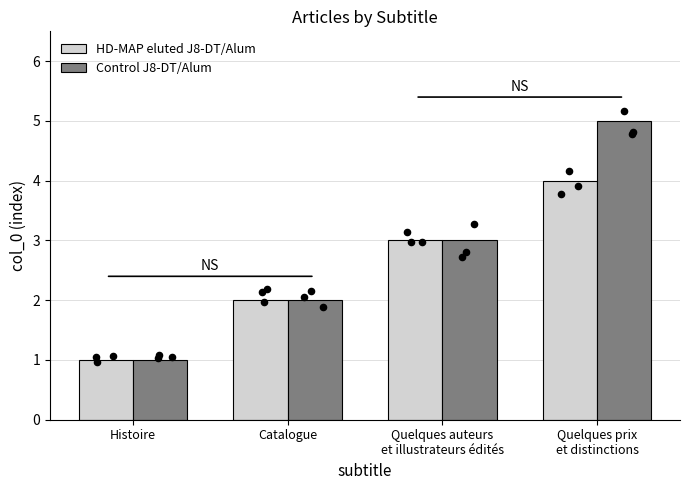

Which series has the widest spread of Y values?

Control J8-DT/Alum